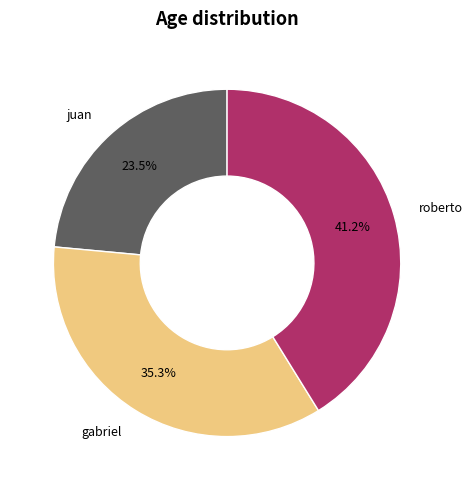

What percentage do juan and roberto together represent?

64.7%